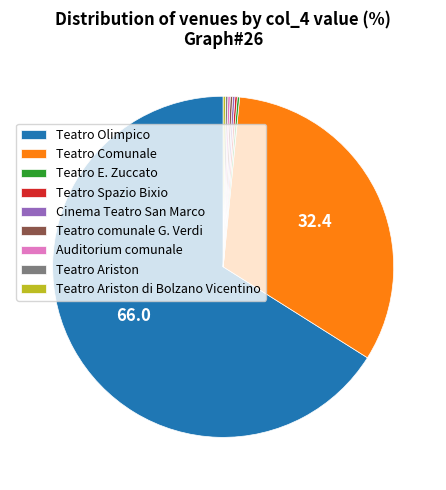

Which category accounts for the majority?

Teatro Olimpico